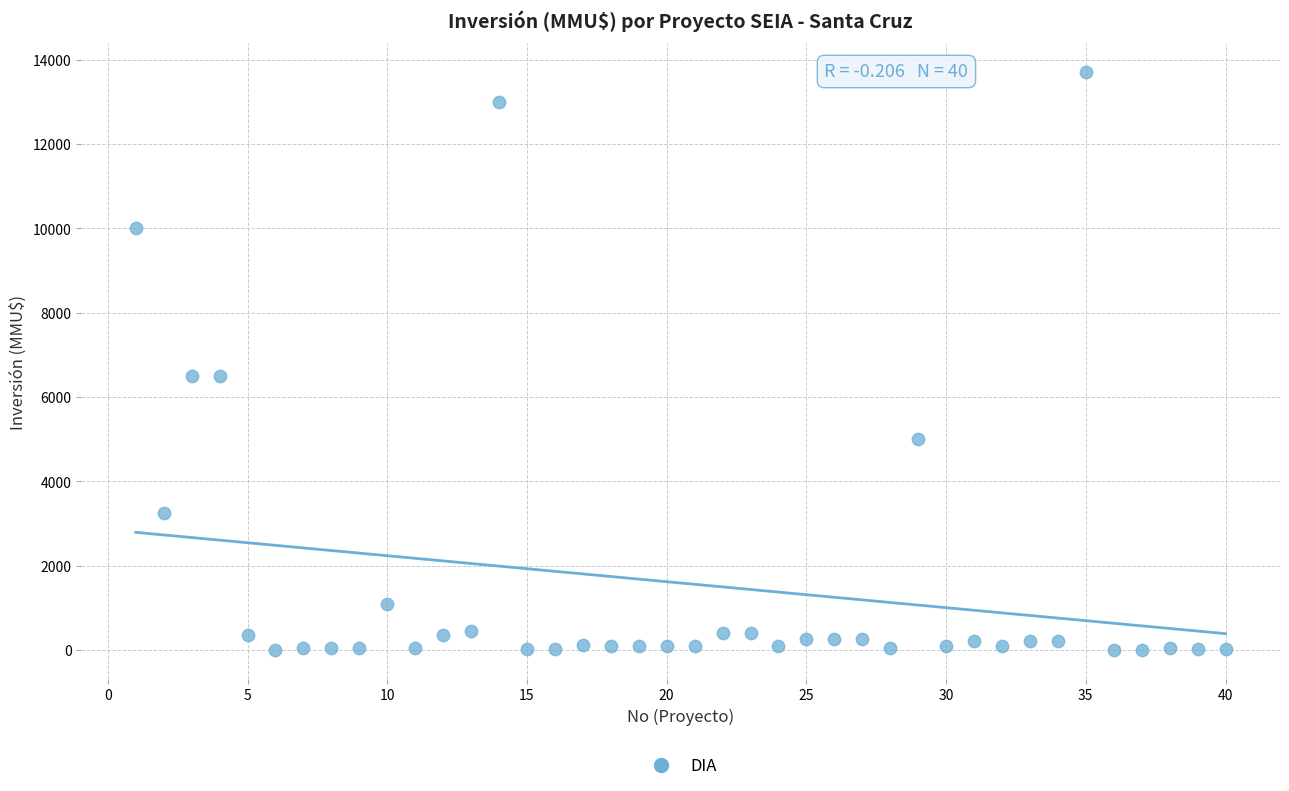

What is the range of Y values (max minus min)?

13700